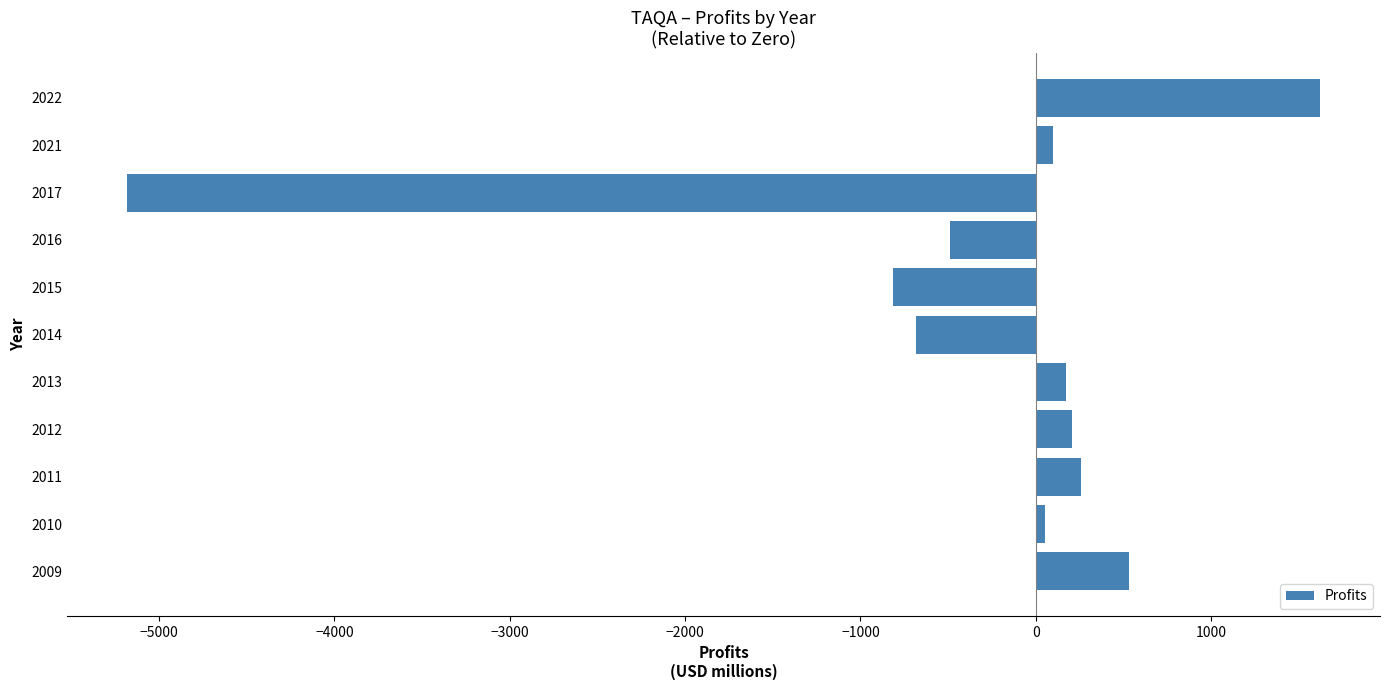

Which has a higher value, 2016 or 2013?

2013